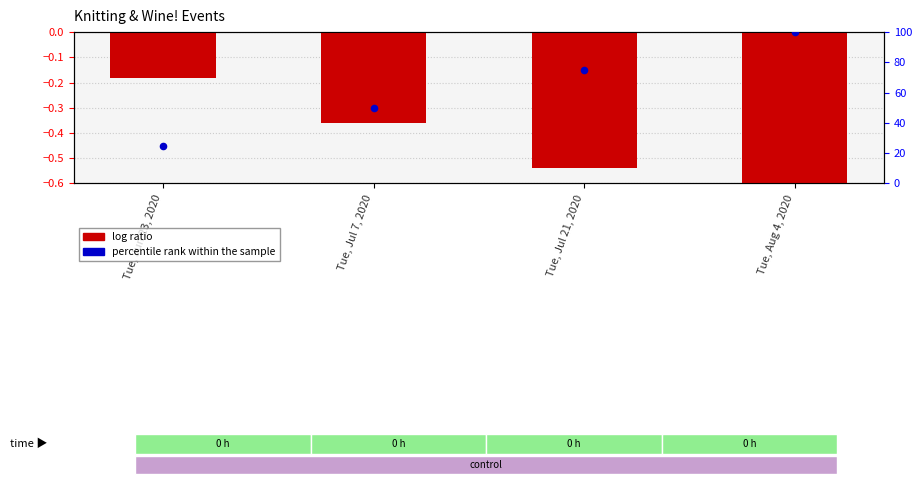

At which category is the sum across all series the highest?

Tue, Aug 4, 2020